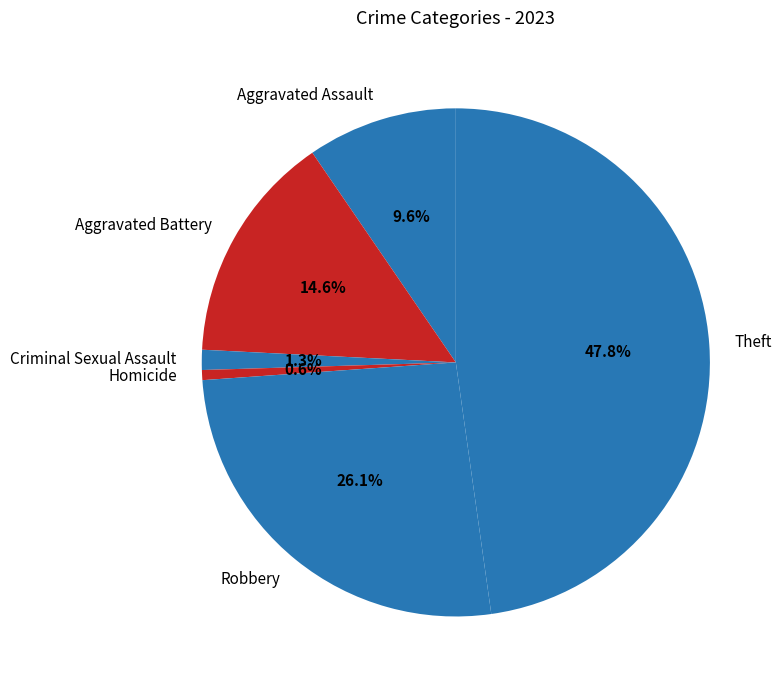

To the nearest percent, what portion does Criminal Sexual Assault represent?

1%